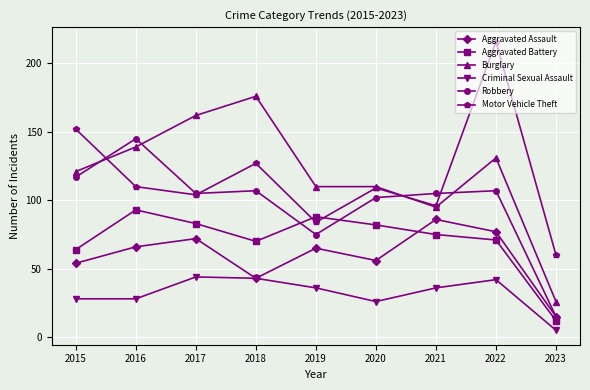

What is the total value across all series at 2023?

133